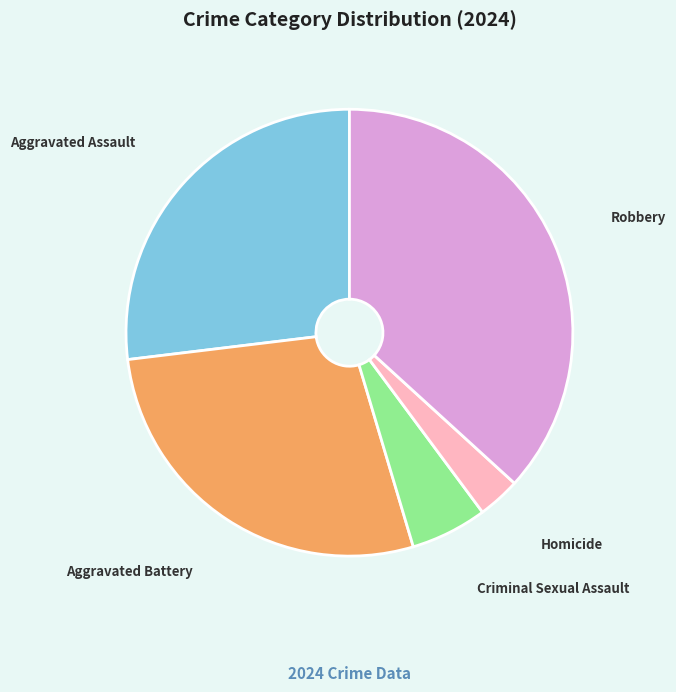

Is it true that Aggravated Battery is 28% of the pie?

True